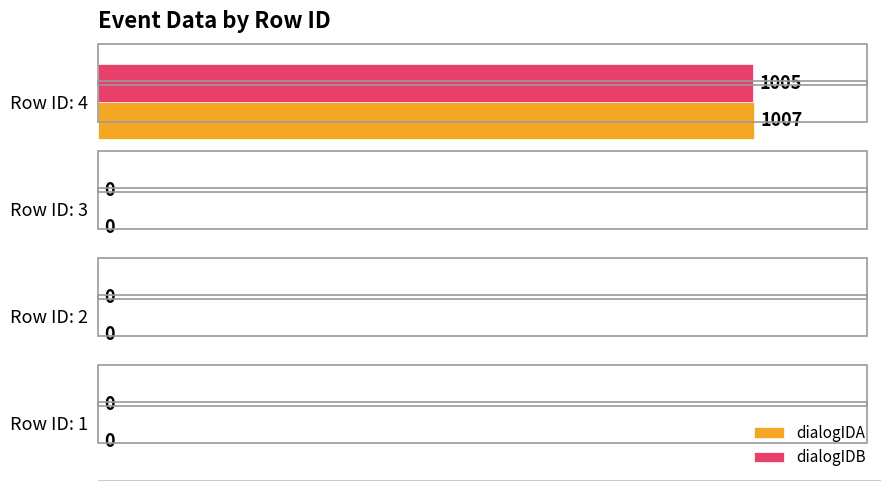

What is the sum of all dialogIDA values?

1007